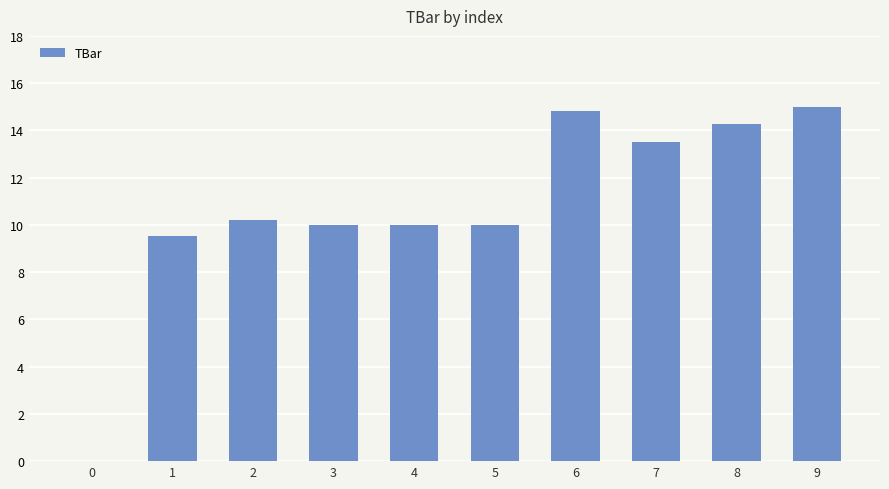

What is the sum of the values at 6 and 0?

14.8